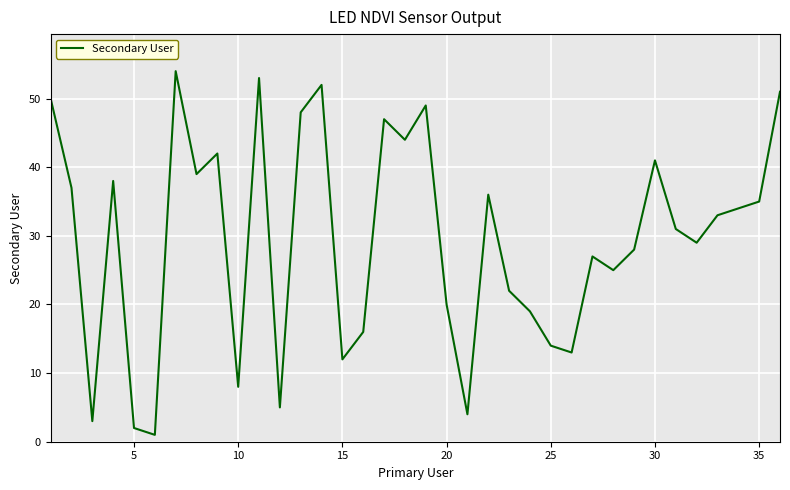

What is the maximum value shown in the chart?

54